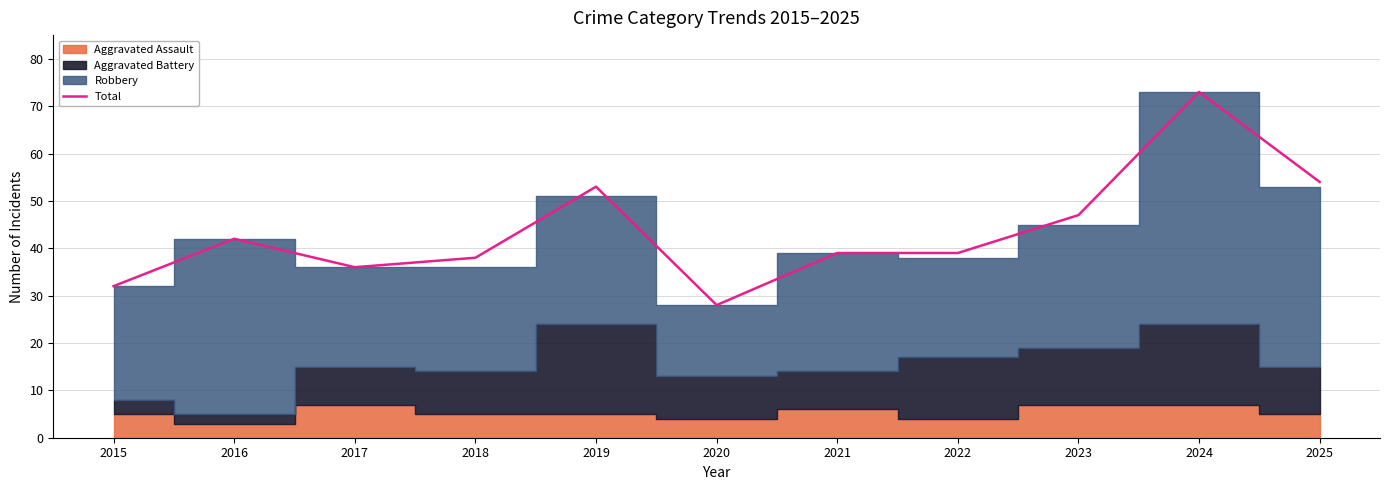

True or false: the data shows 47 at 2023.

True